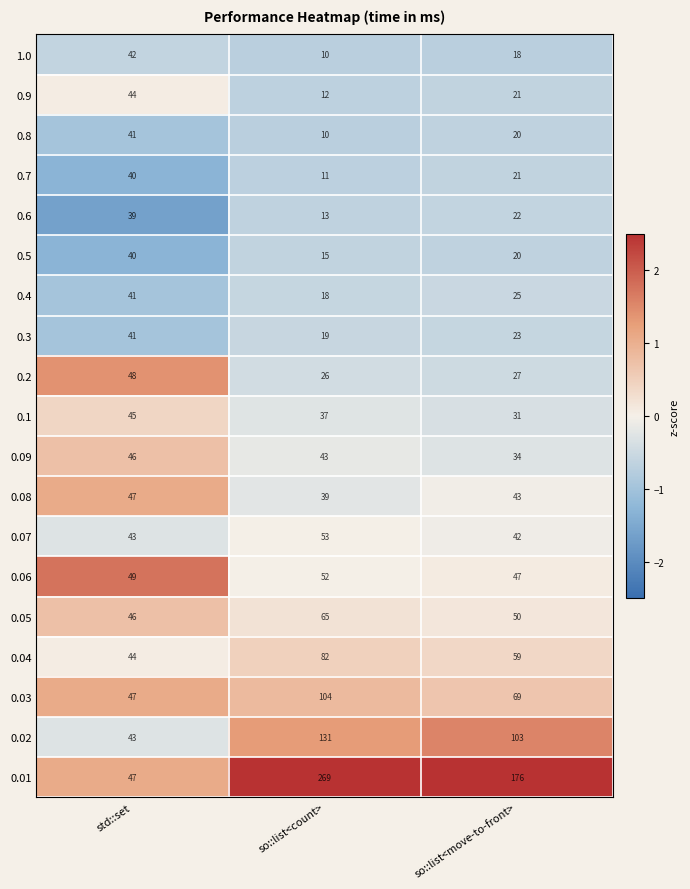

What is the sum of the 0.03 values at so::list<count> and std::set?

151